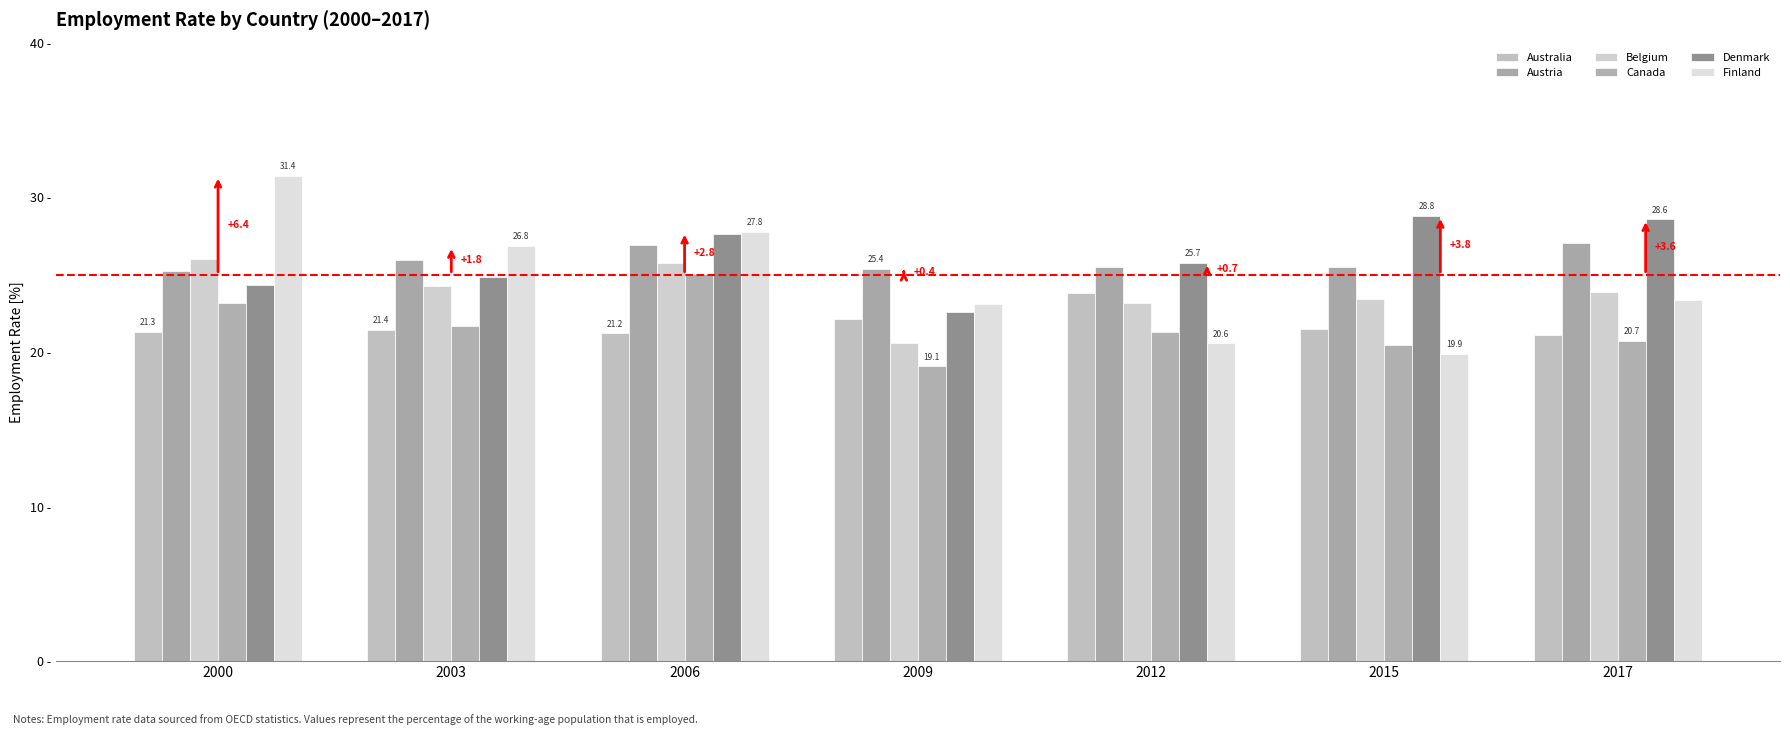

What is the value of the Denmark bar at the 7th from the left?

28.6